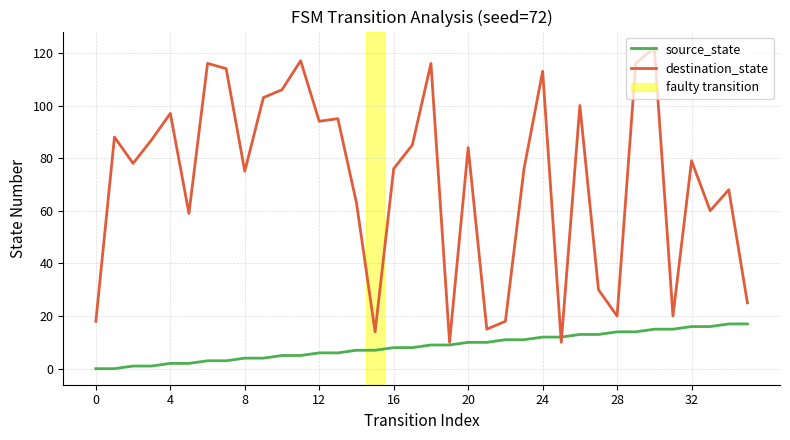

Which series has the largest total across all categories?

destination_state